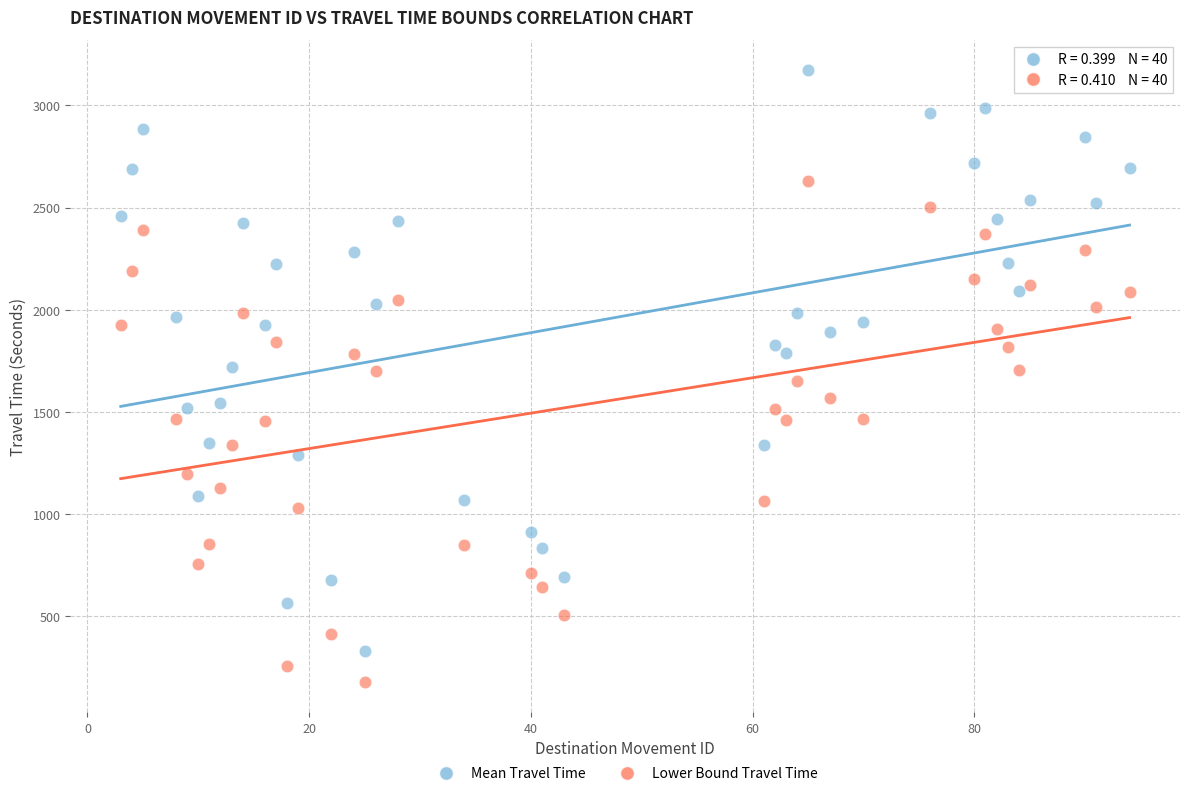

Which series reaches the minimum Y coordinate?

Lower Bound Travel Time